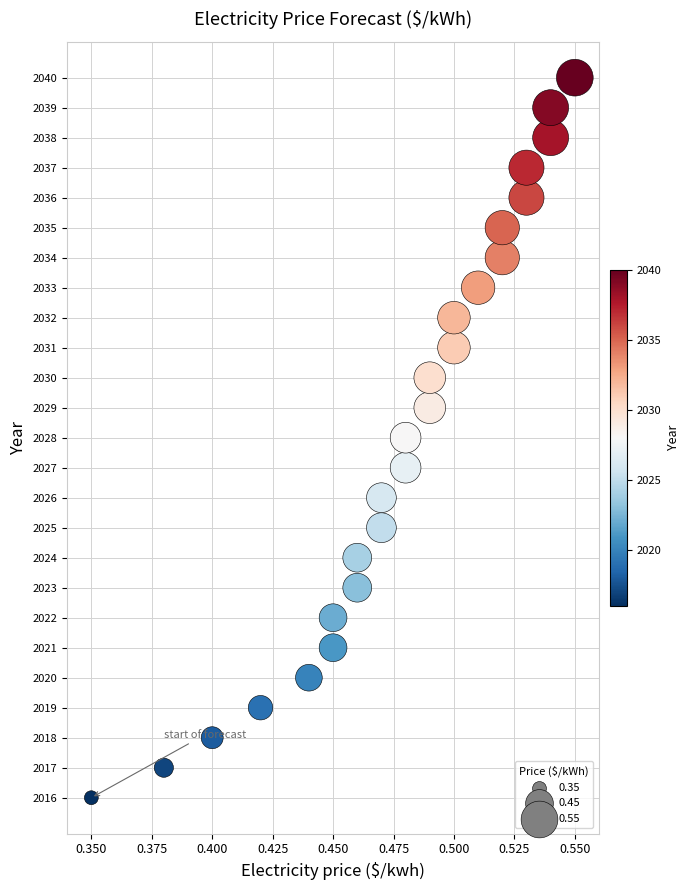

What is the range of Y values (max minus min)?

24